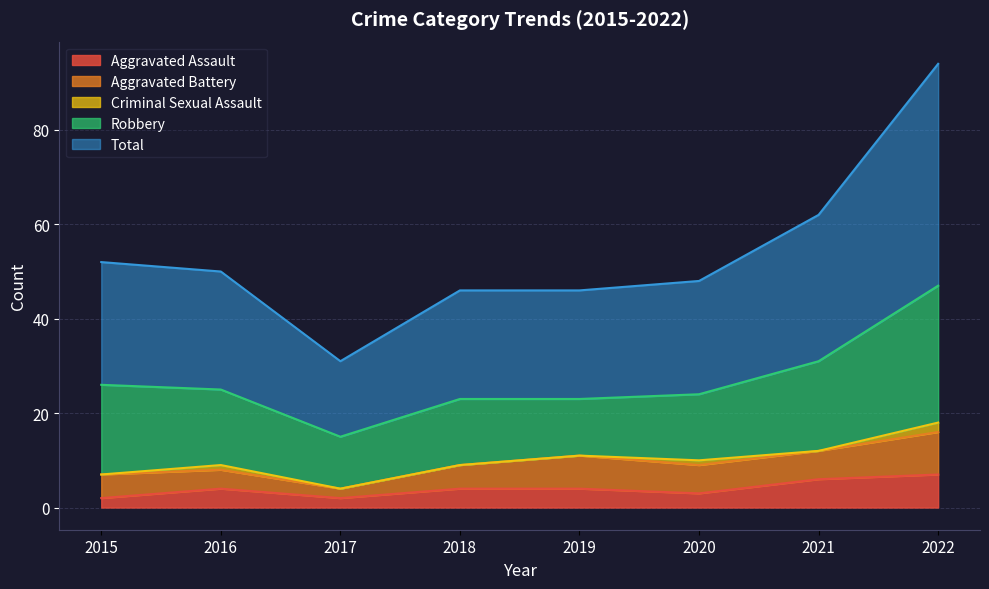

Reading left to right, transcribe all the data shown in this chart.

Aggravated Assault: 2015=2	2016=4	2017=2	2018=4	2019=4	2020=3	2021=6	2022=7
Aggravated Battery: 2015=5	2016=4	2017=2	2018=5	2019=7	2020=6	2021=6	2022=9
Criminal Sexual Assault: 2015=0	2016=1	2017=0	2018=0	2019=0	2020=1	2021=0	2022=2
Robbery: 2015=19	2016=16	2017=11	2018=14	2019=12	2020=14	2021=19	2022=29
Total: 2015=26	2016=25	2017=16	2018=23	2019=23	2020=24	2021=31	2022=47